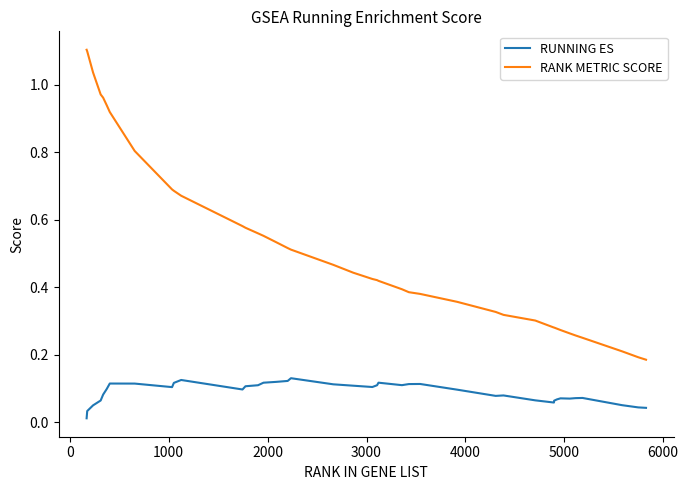

Which series has the largest total across all categories?

RANK METRIC SCORE